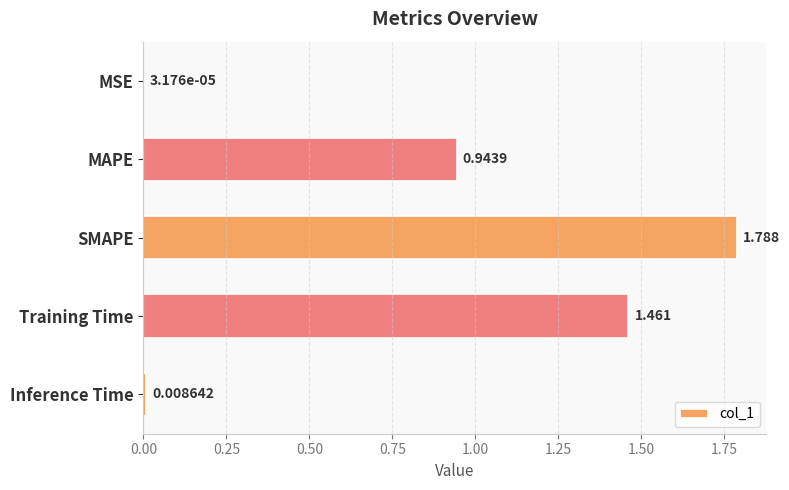

At which label is the value closest to 0?

MSE